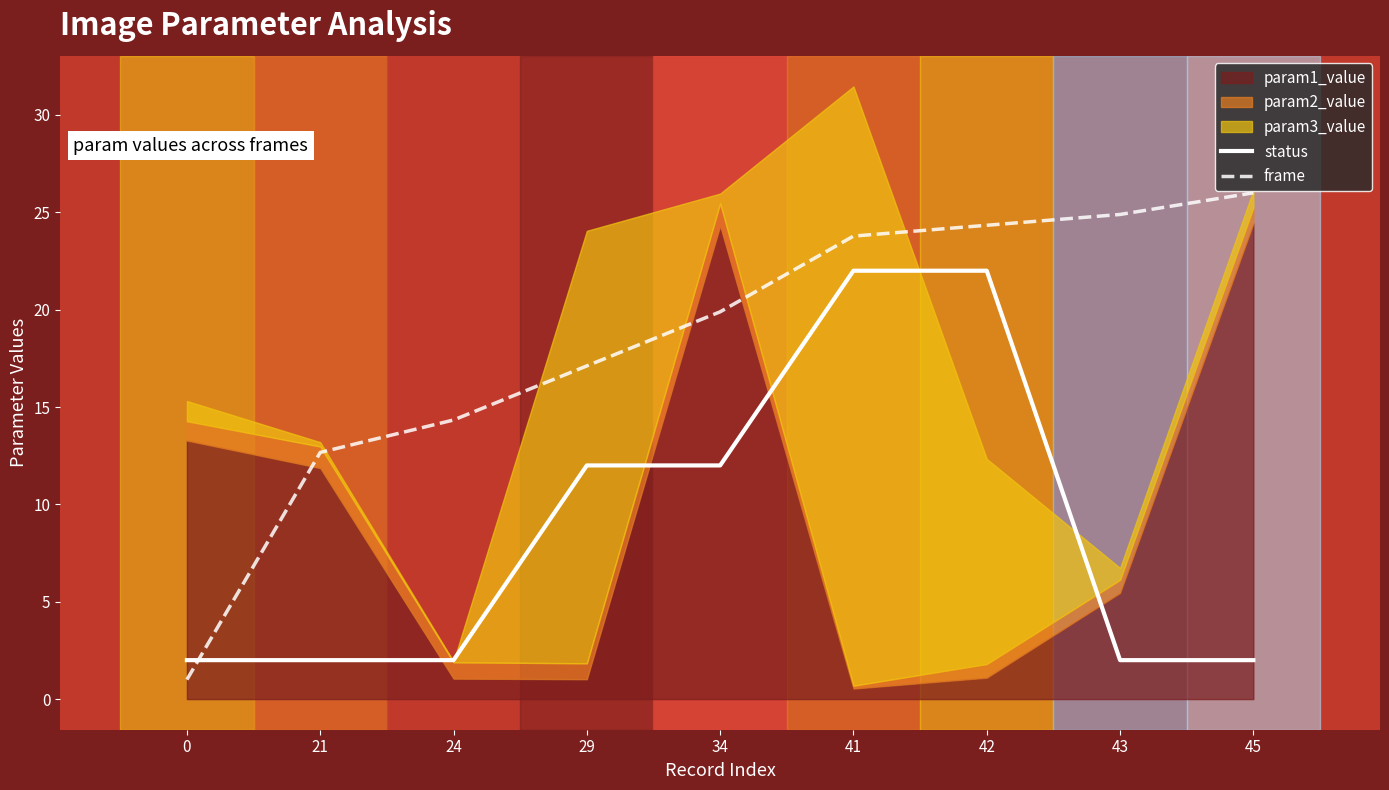

The value of status at 34 is 12.0. True or false?

True